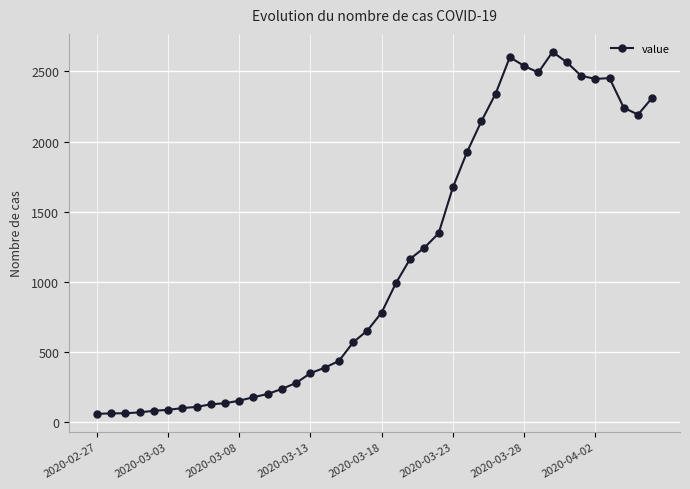

What is the sum of all values?

44956